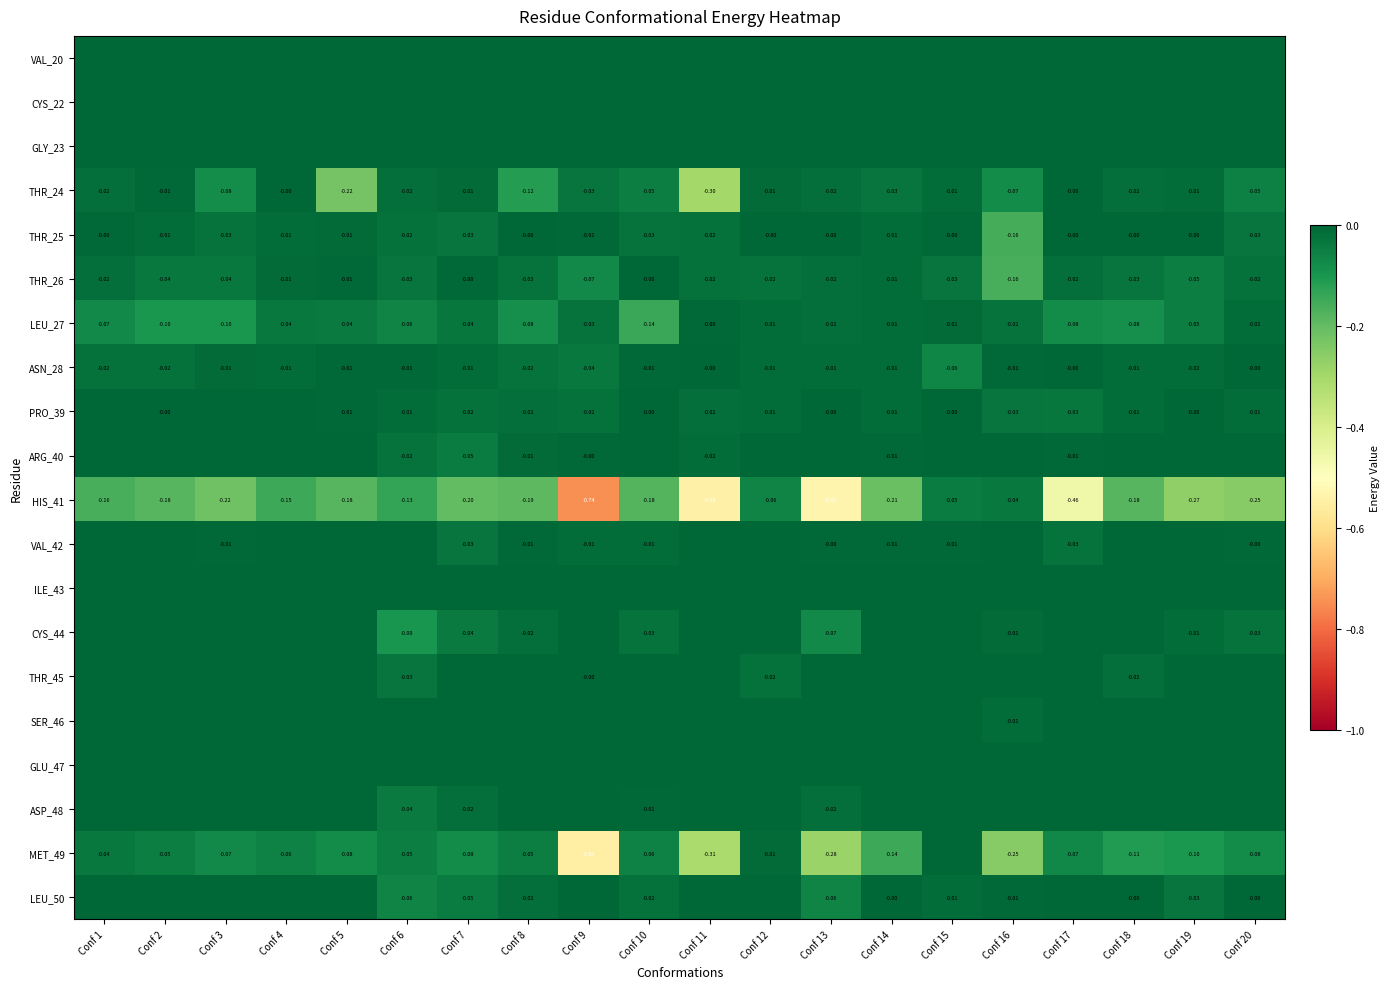

Is the value of THR_26 at Conf 10 greater than the value of CYS_44 at Conf 8?

Yes